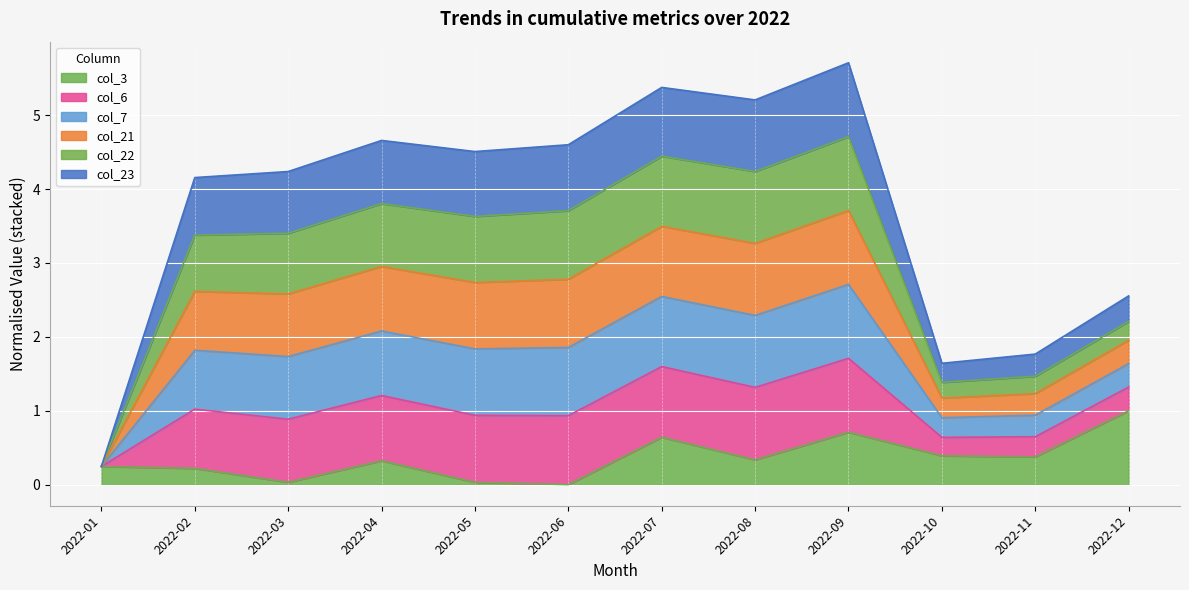

Which category has the highest value across all series?

2022-09